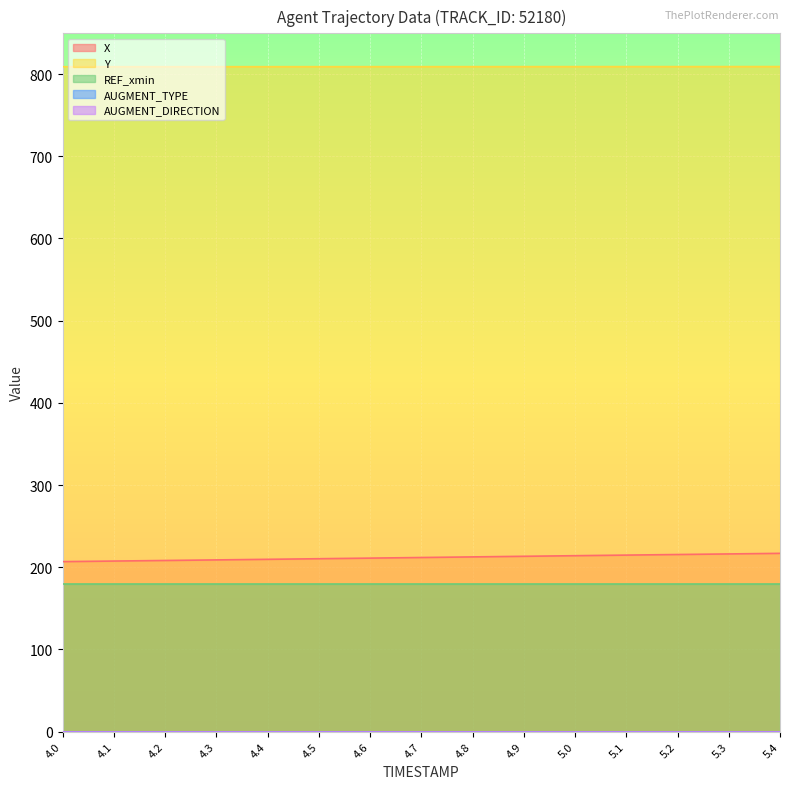

What is the total value across all series at 4.7?

1200.9